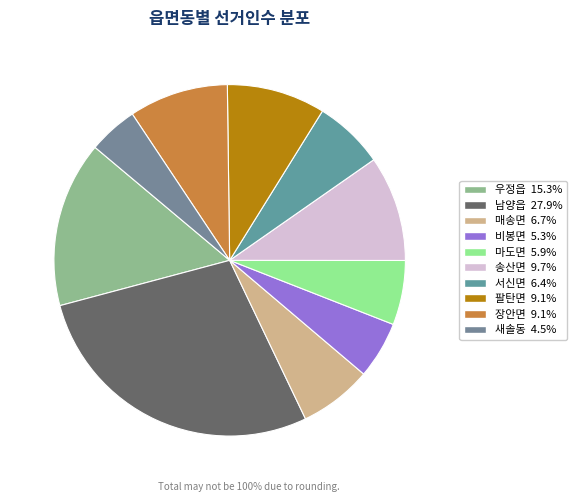

To the nearest percent, what is the difference between the 마도면 and 새솔동 slice percentages?

1%